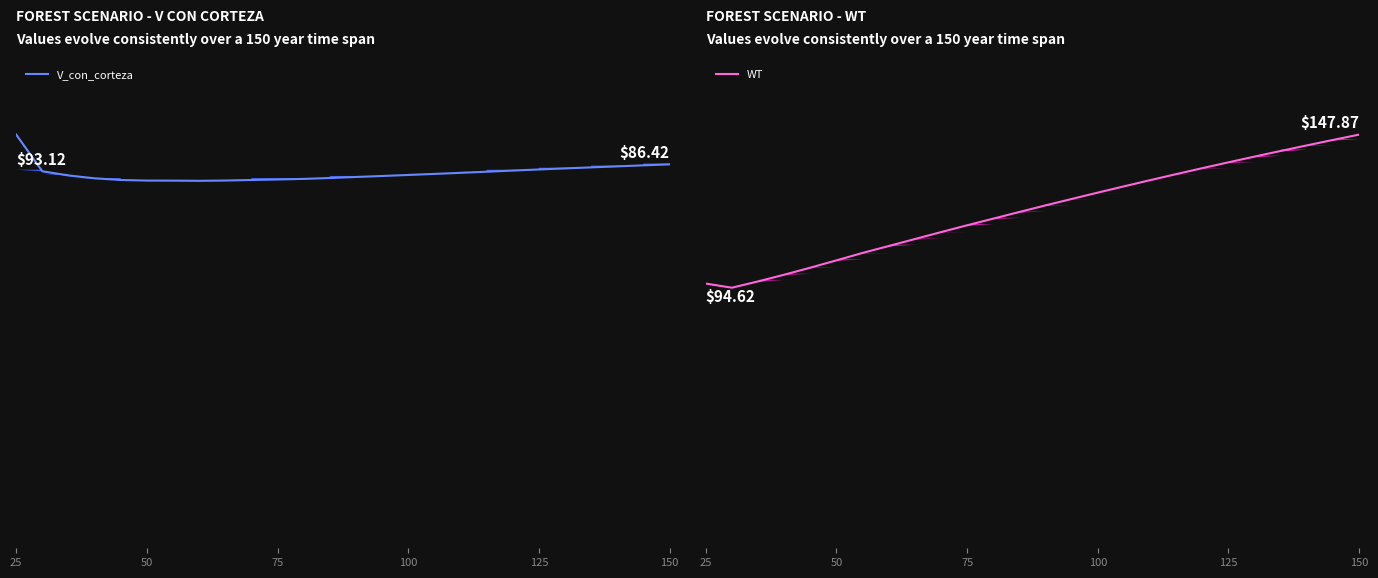

Which series has the largest range (max minus min)?

WT